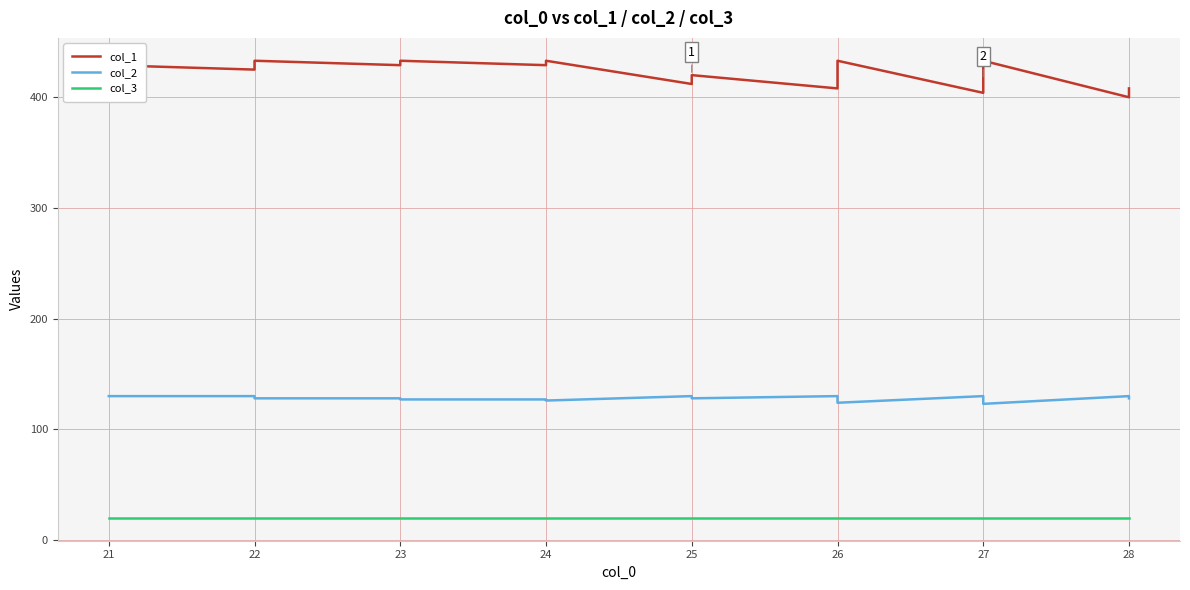

Count the col_1 values in the range 412 to 433.

16